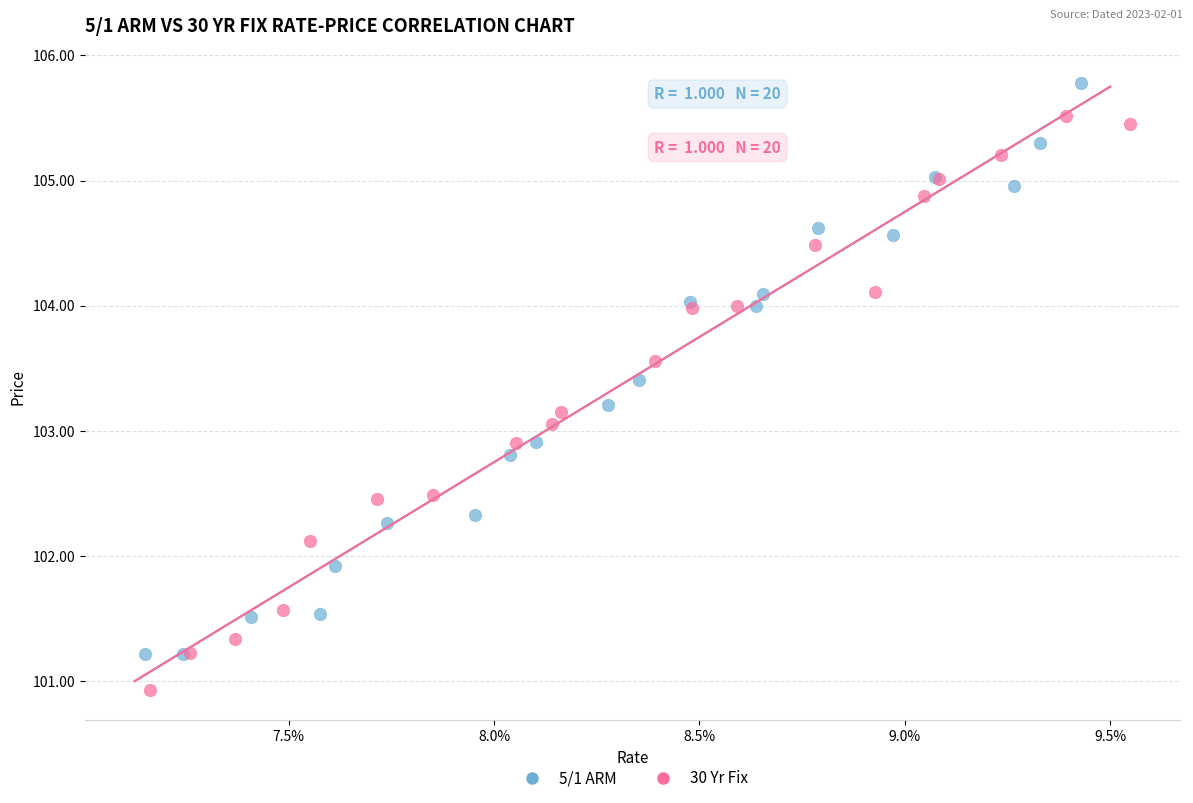

Which series contains the lowest Y value?

30 Yr Fix